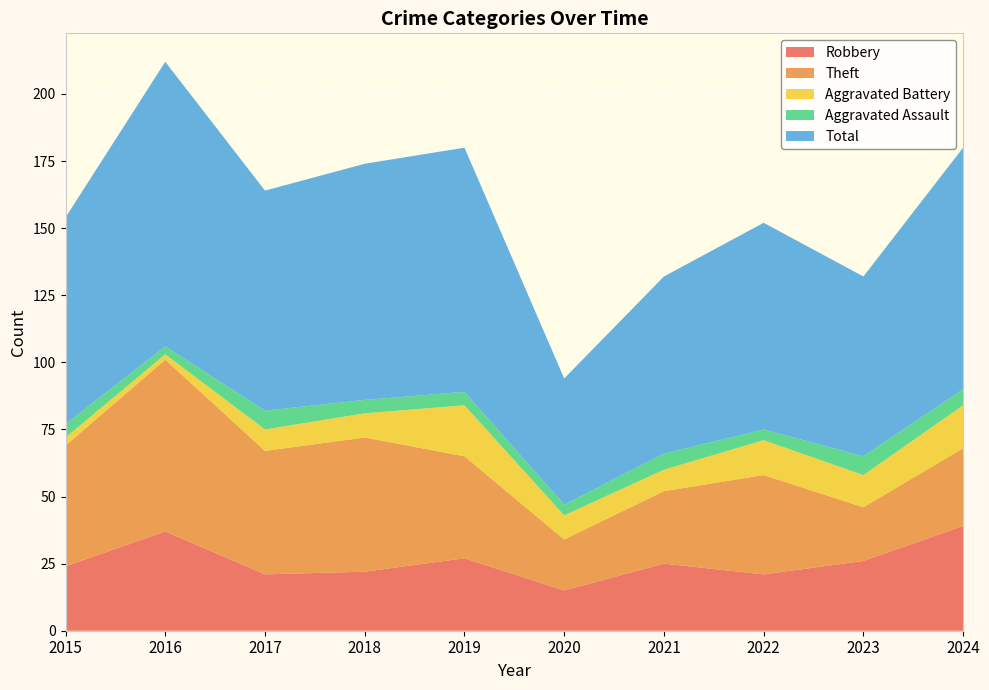

Reading left to right, what are all the values shown in this chart?

Robbery: 2015=24	2016=37	2017=21	2018=22	2019=27	2020=15	2021=25	2022=21	2023=26	2024=39
Theft: 2015=45	2016=64	2017=46	2018=50	2019=38	2020=19	2021=27	2022=37	2023=20	2024=29
Aggravated Battery: 2015=3	2016=2	2017=8	2018=9	2019=19	2020=9	2021=8	2022=13	2023=12	2024=16
Aggravated Assault: 2015=5	2016=3	2017=7	2018=5	2019=5	2020=4	2021=6	2022=4	2023=7	2024=6
Total: 2015=77	2016=106	2017=82	2018=88	2019=91	2020=47	2021=66	2022=77	2023=67	2024=90